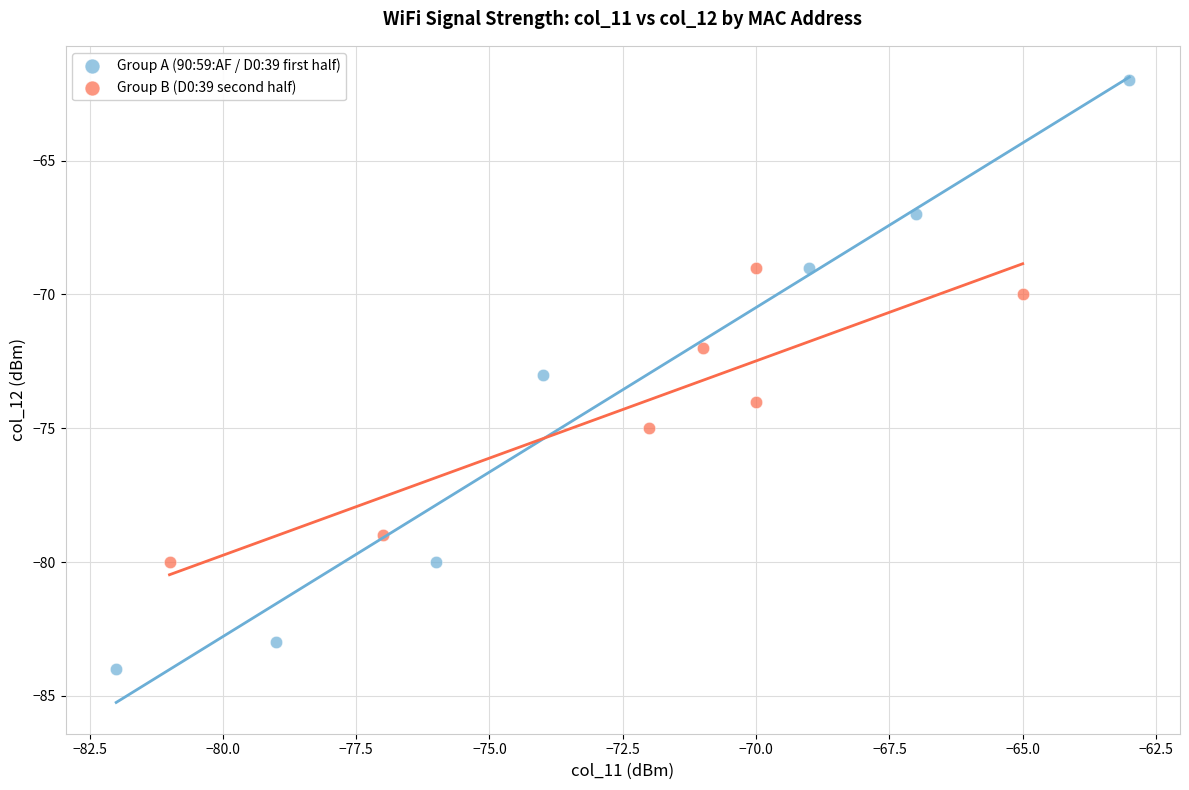

Which series contains the lowest Y value?

Group A (90:59:AF / D0:39 first half)